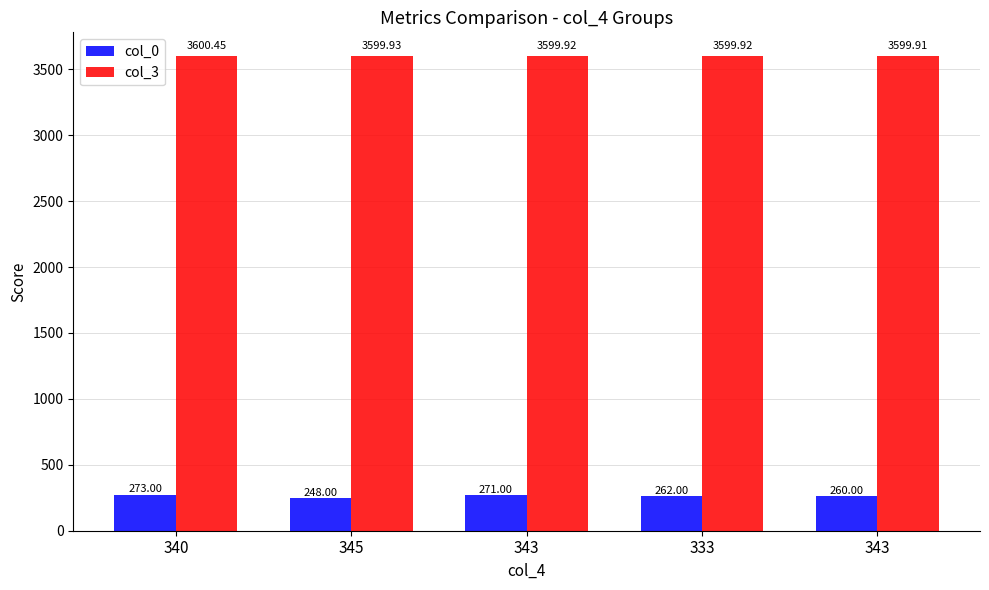

True or false: col_0 has a value of 352.1 at 345.

False